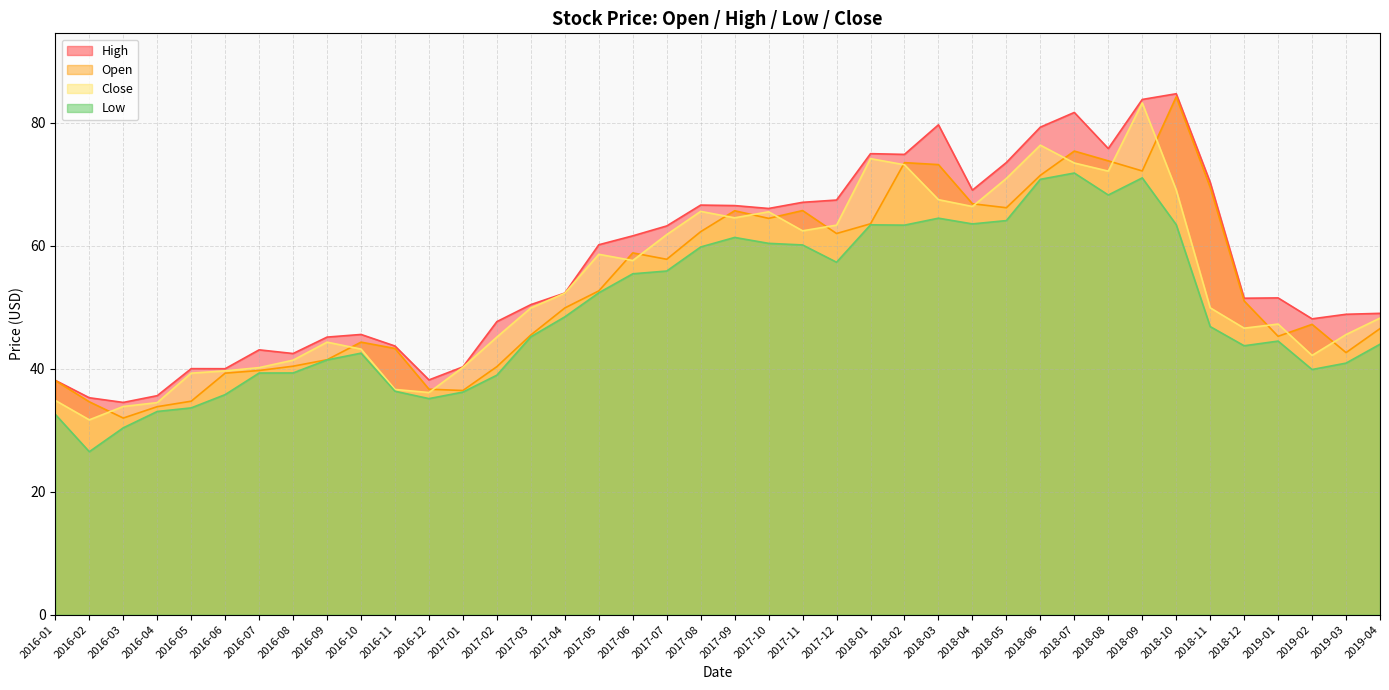

True or false: Open has more than 2 interior local peaks.

True